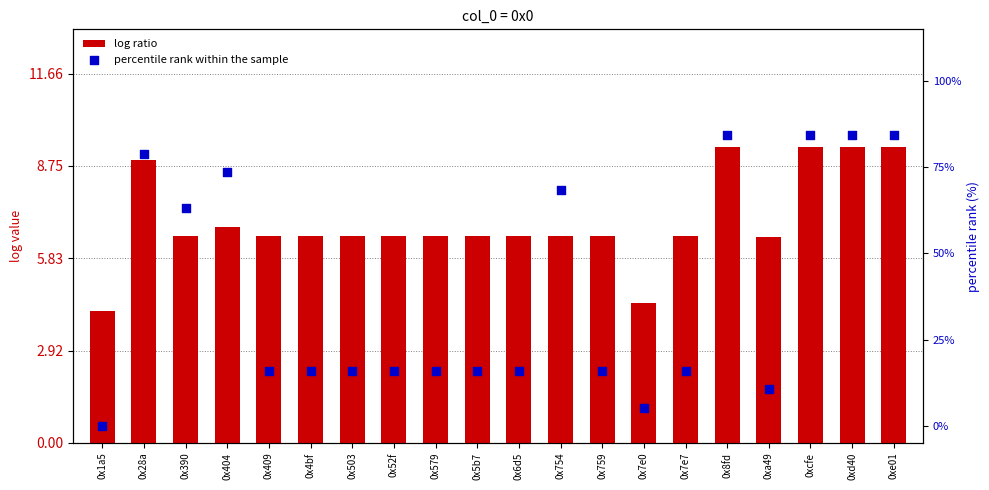

Which series reaches the maximum Y coordinate?

percentile rank within the sample